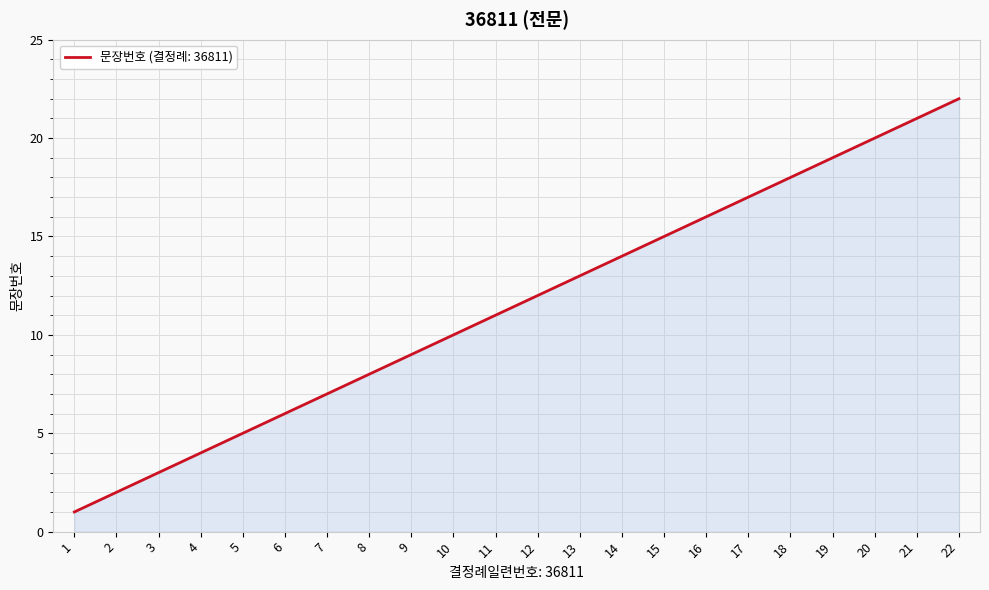

What is the difference between the second highest and second lowest values?

19